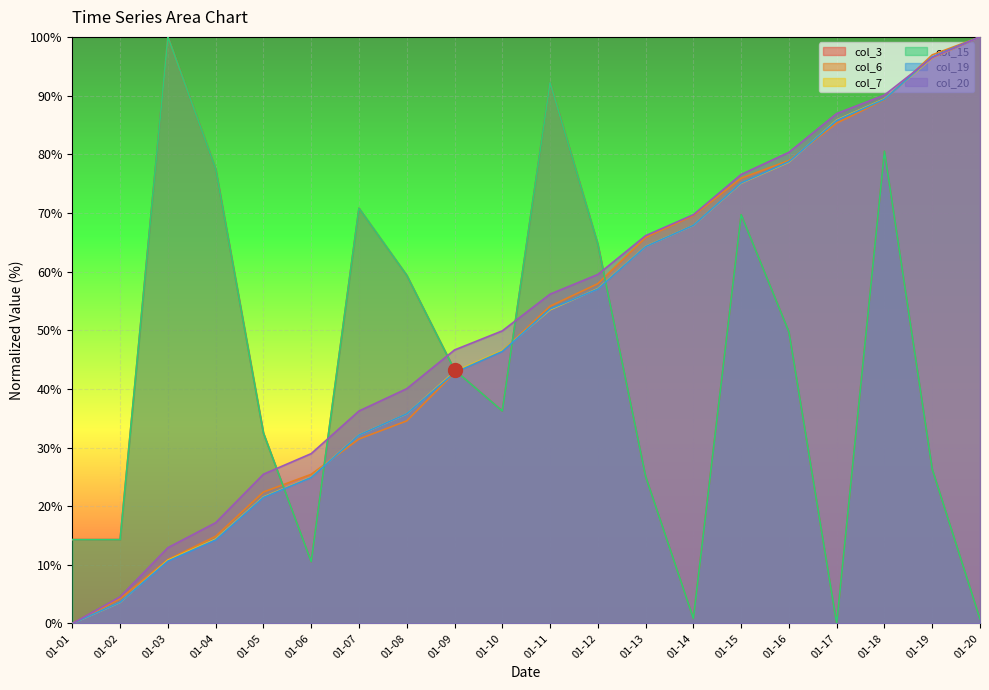

How many times do col_19 and col_3 cross each other?

5